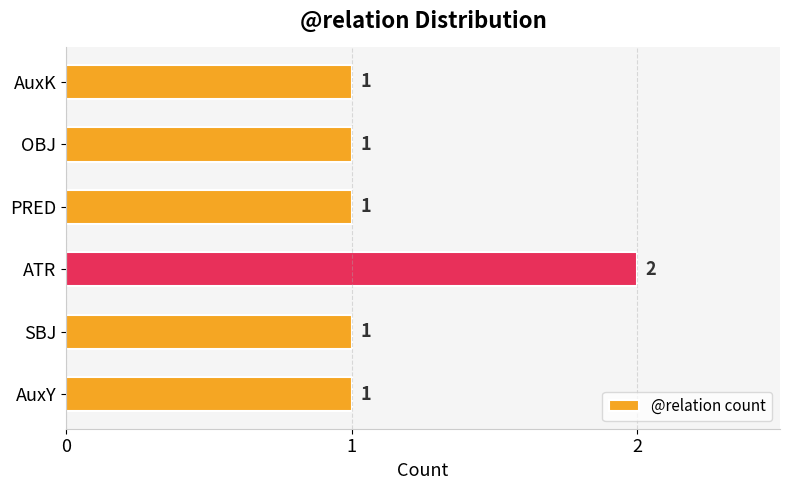

Count the values in the range 1 to 2.

6